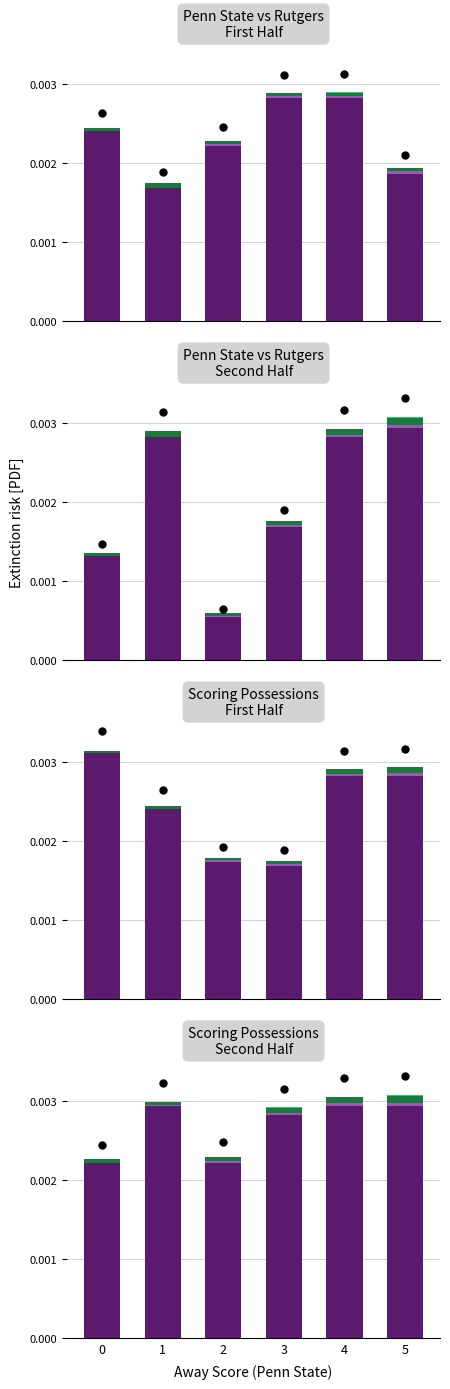

How many series are shown in this chart?

4